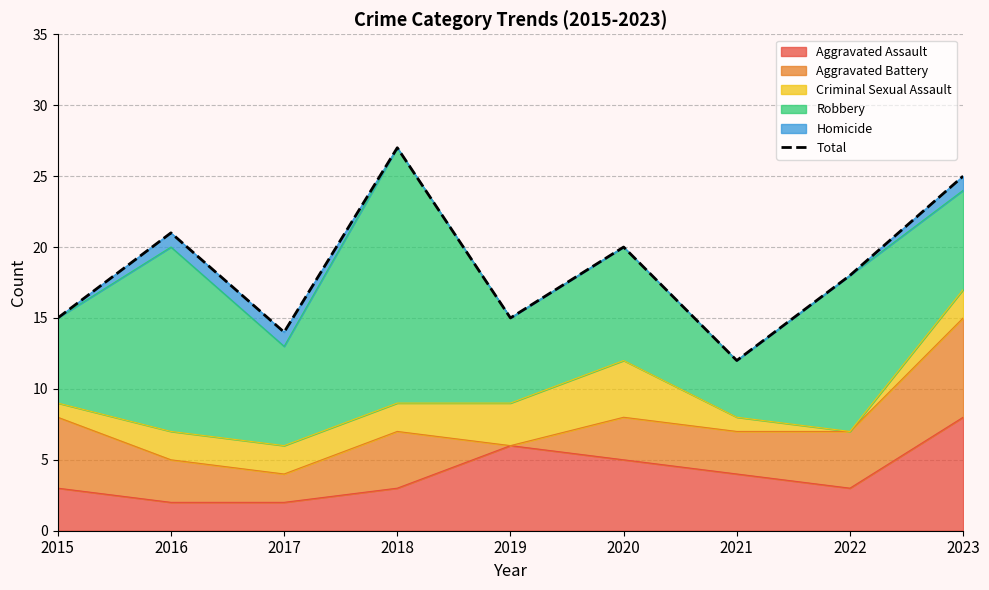

What is the average value?

19